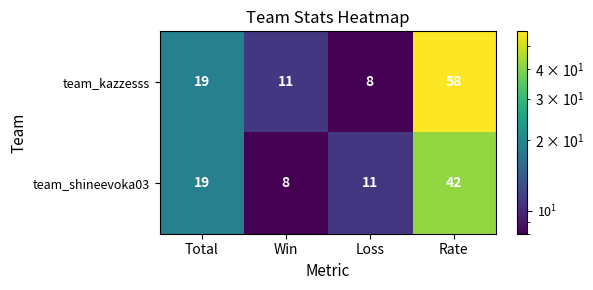

True or false: team_kazzesss has a value of 58 at Rate.

True